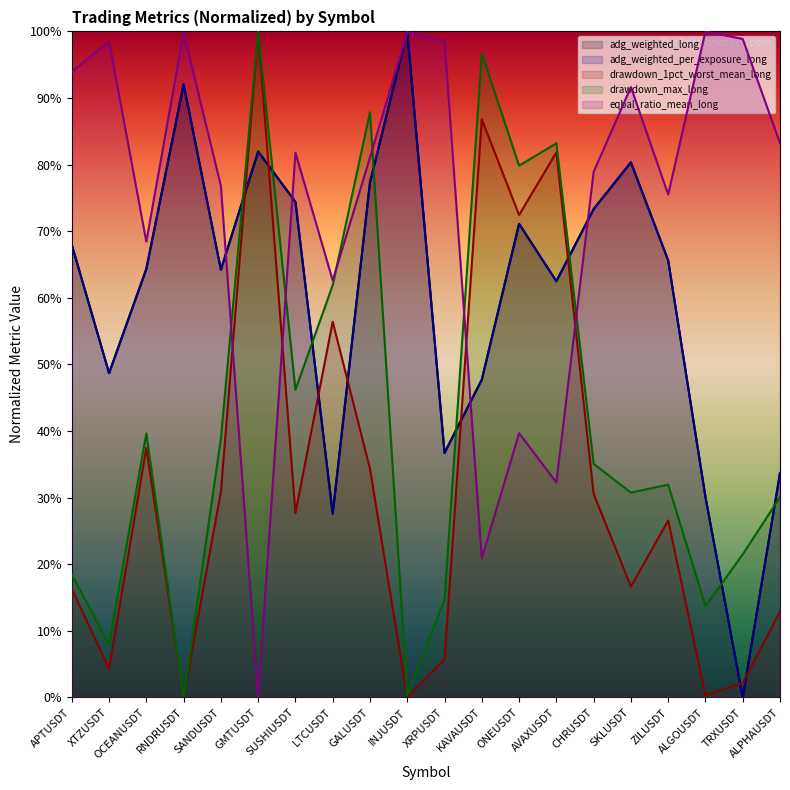

Count the number of categories in the chart.

20